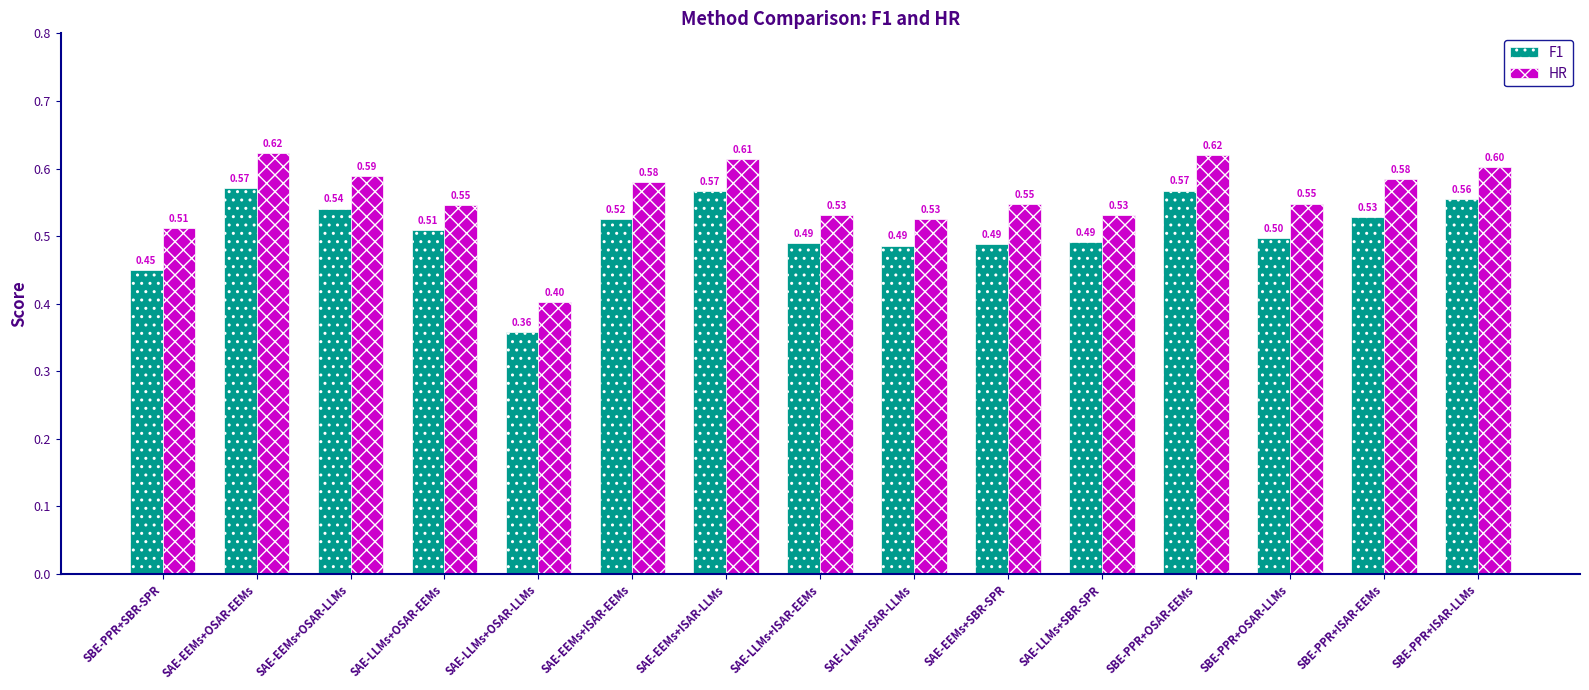

Rank the series by their average value, from highest to lowest.

HR, F1